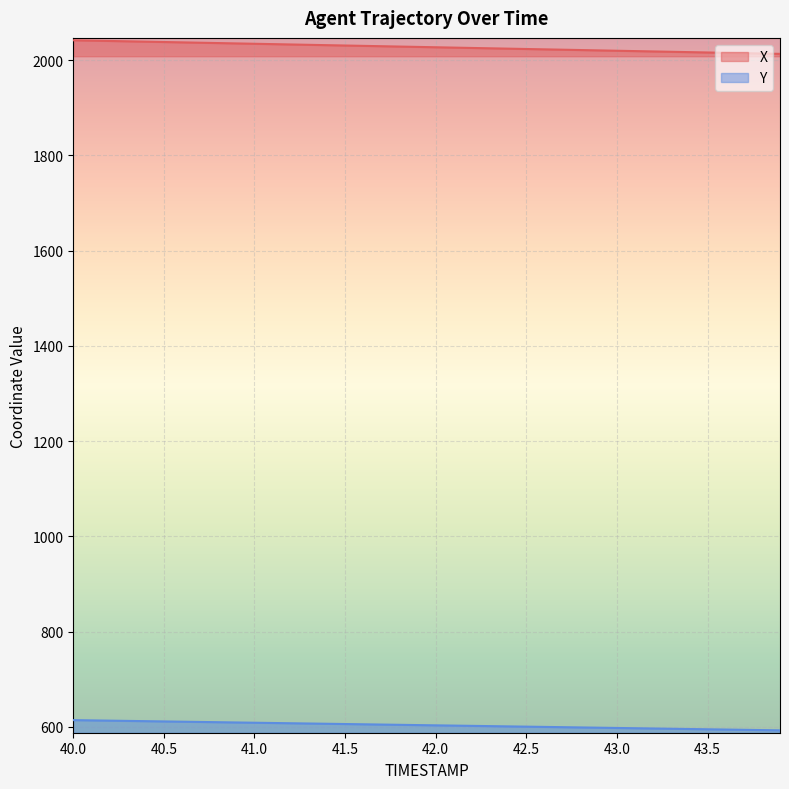

At how many categories does at least one series exceed 1848?

40